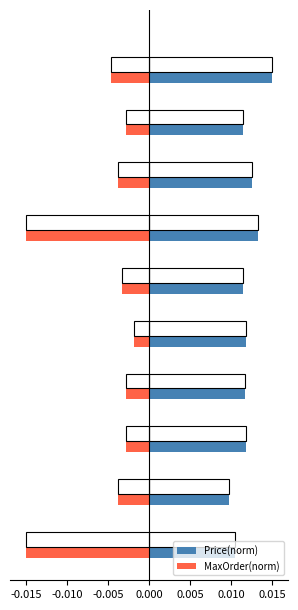

Does the chart contain any negative values?

Yes